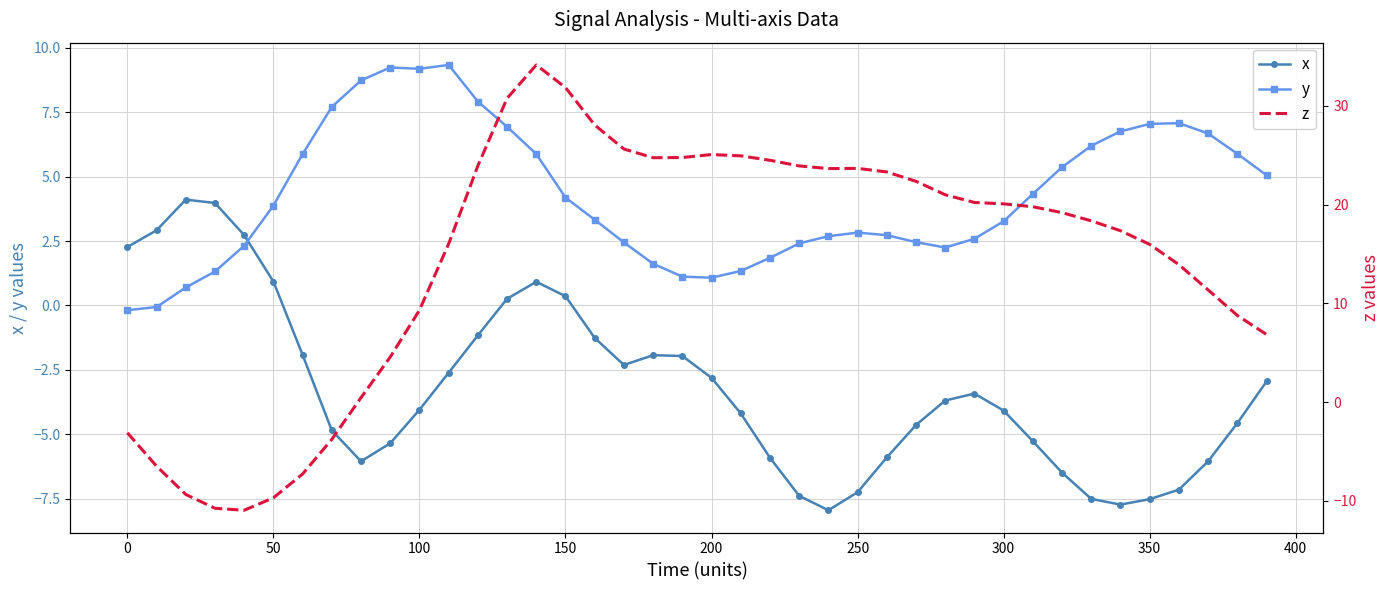

What is the sum of all z values?

577.0